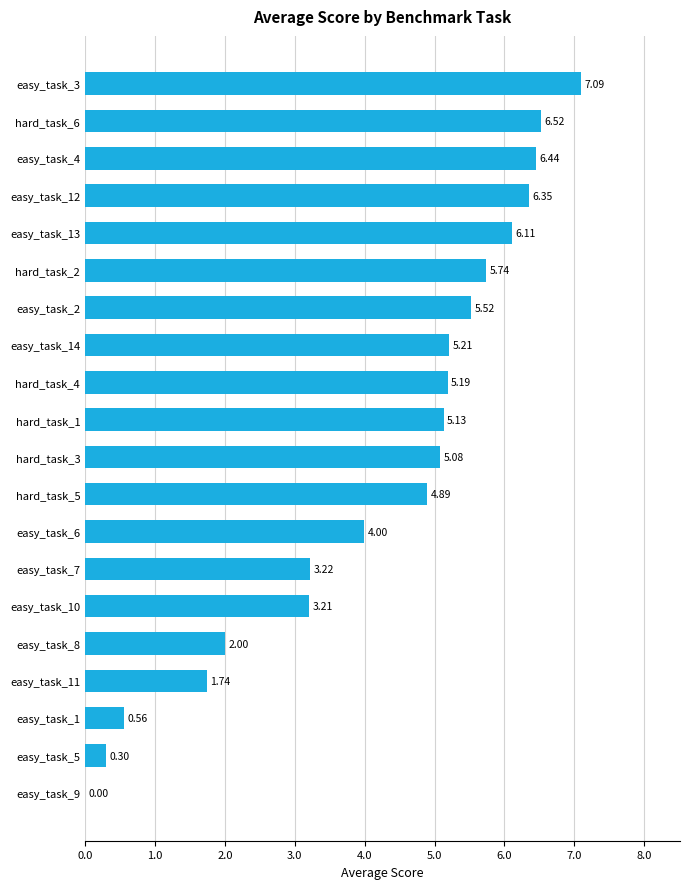

How many data points does each series have?

20